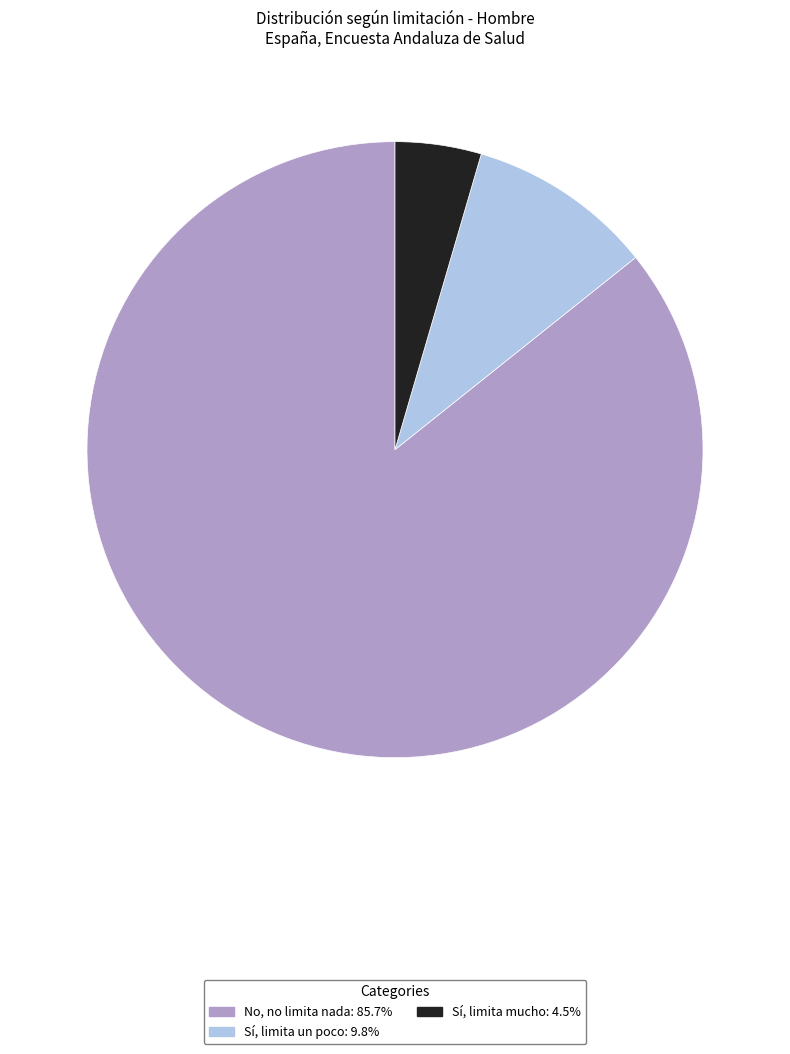

Combined, do No, no limita nada and Sí, limita mucho account for over 50%?

Yes